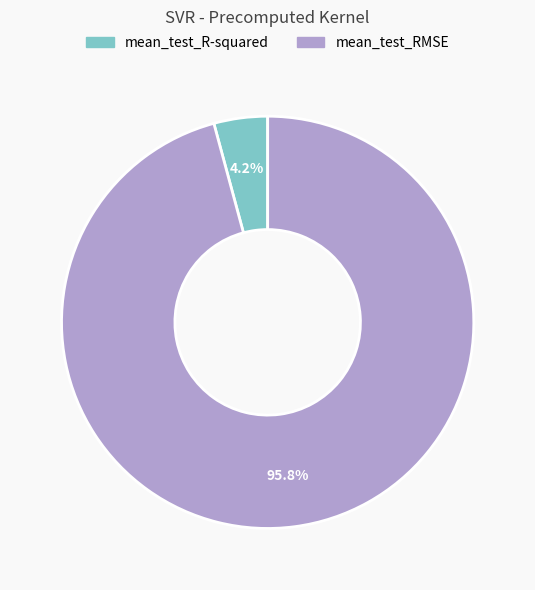

How many slices are in this pie chart?

2